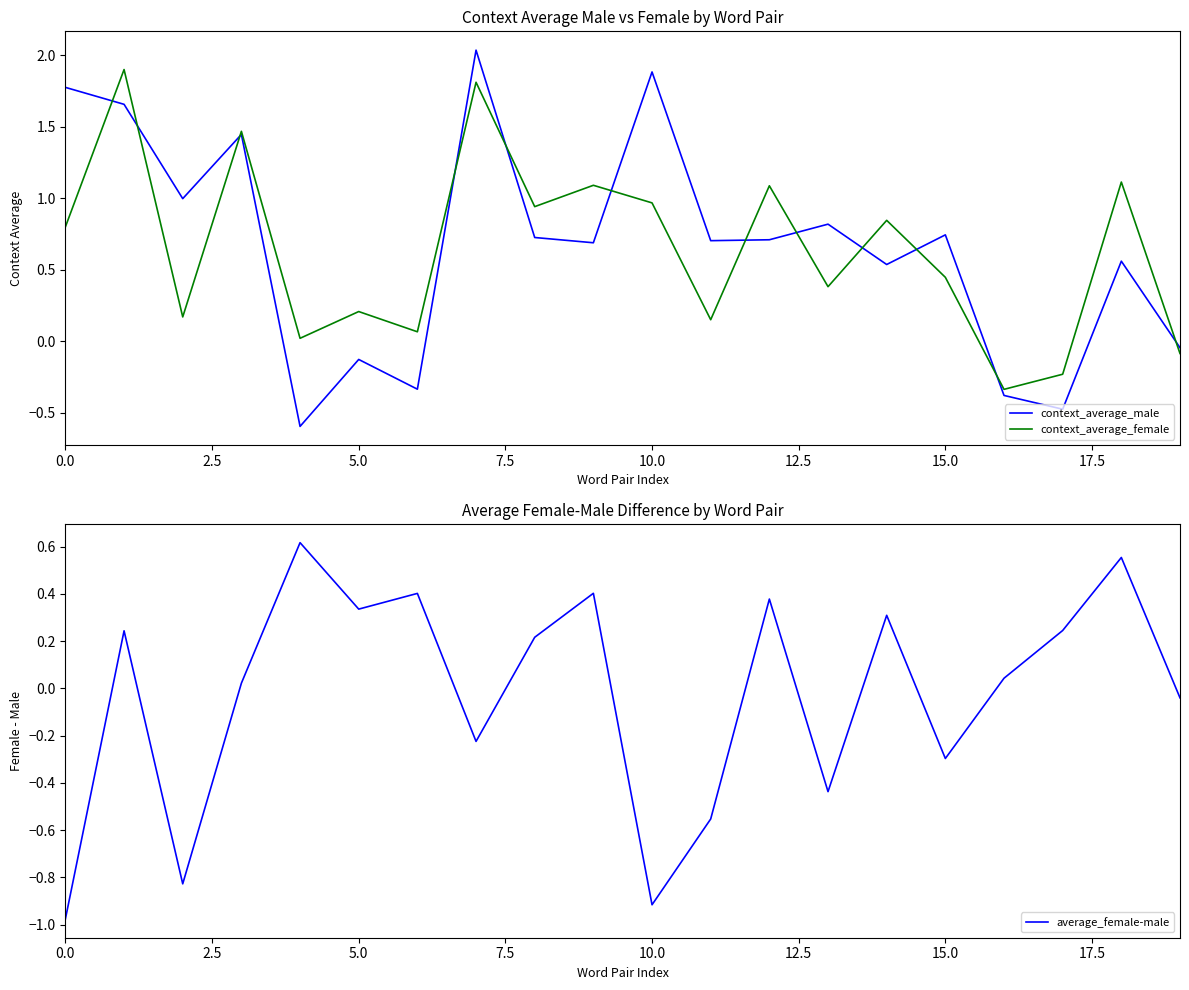

What is the minimum value for context_average_male?

-0.6